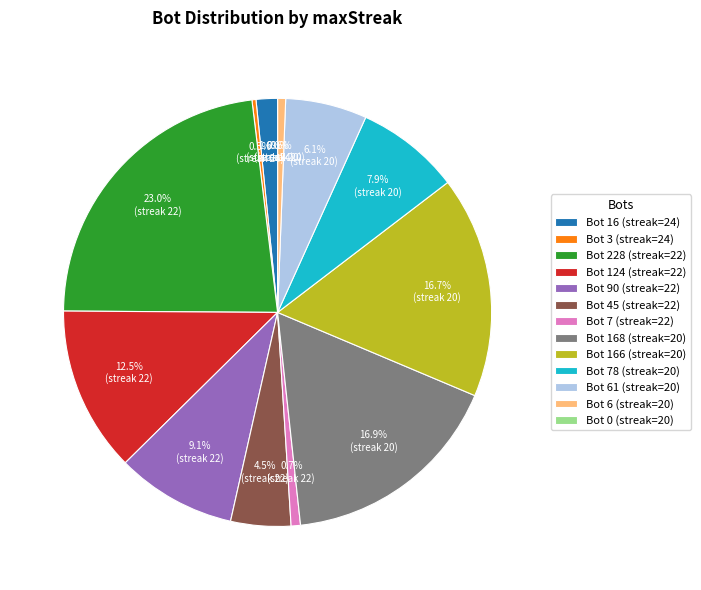

What is the change in value from 20 (Bot 78) to 20 (Bot 0)?

-78